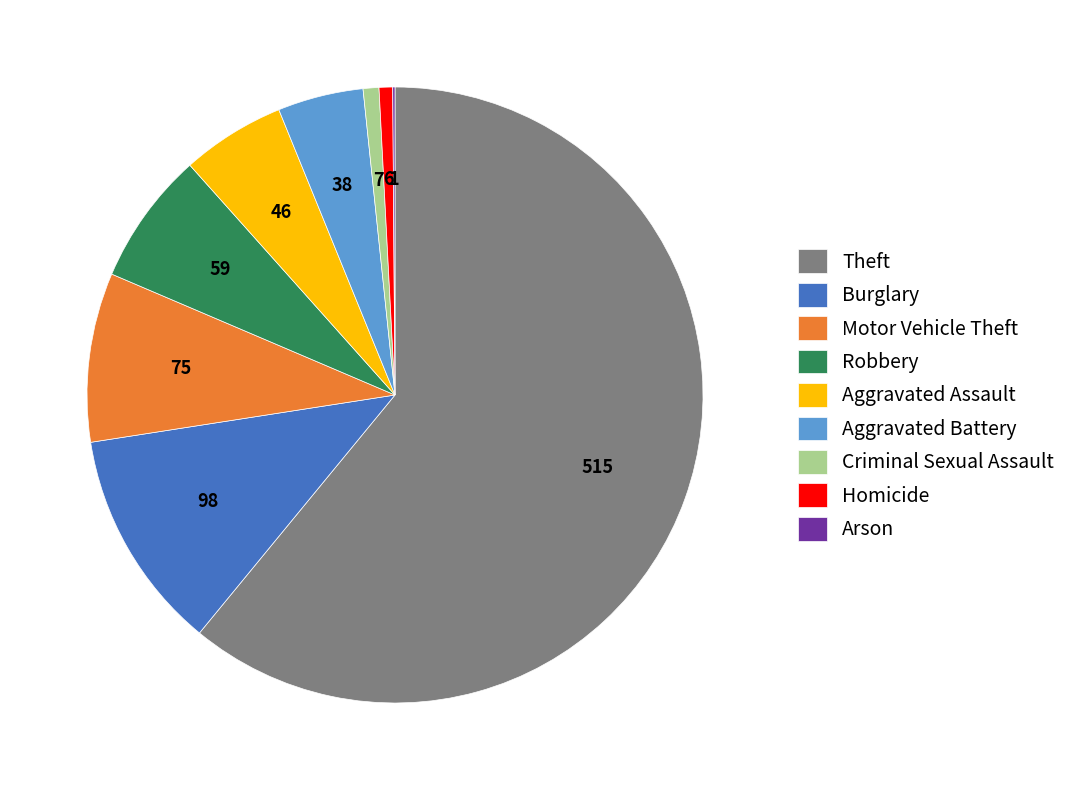

What is the largest slice in the pie chart?

Theft